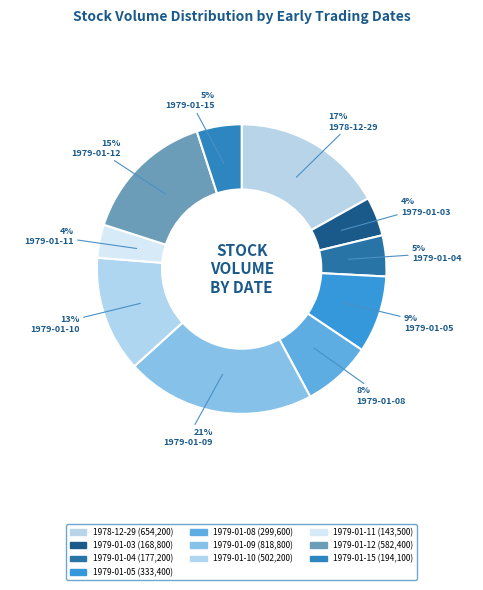

How many slices are in this pie chart?

10